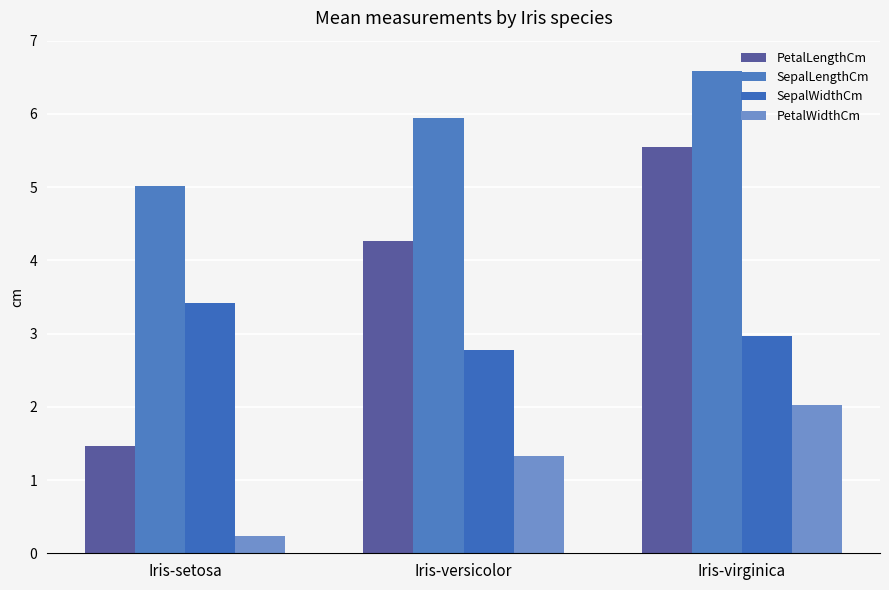

At which label does PetalLengthCm reach its peak?

Iris-virginica